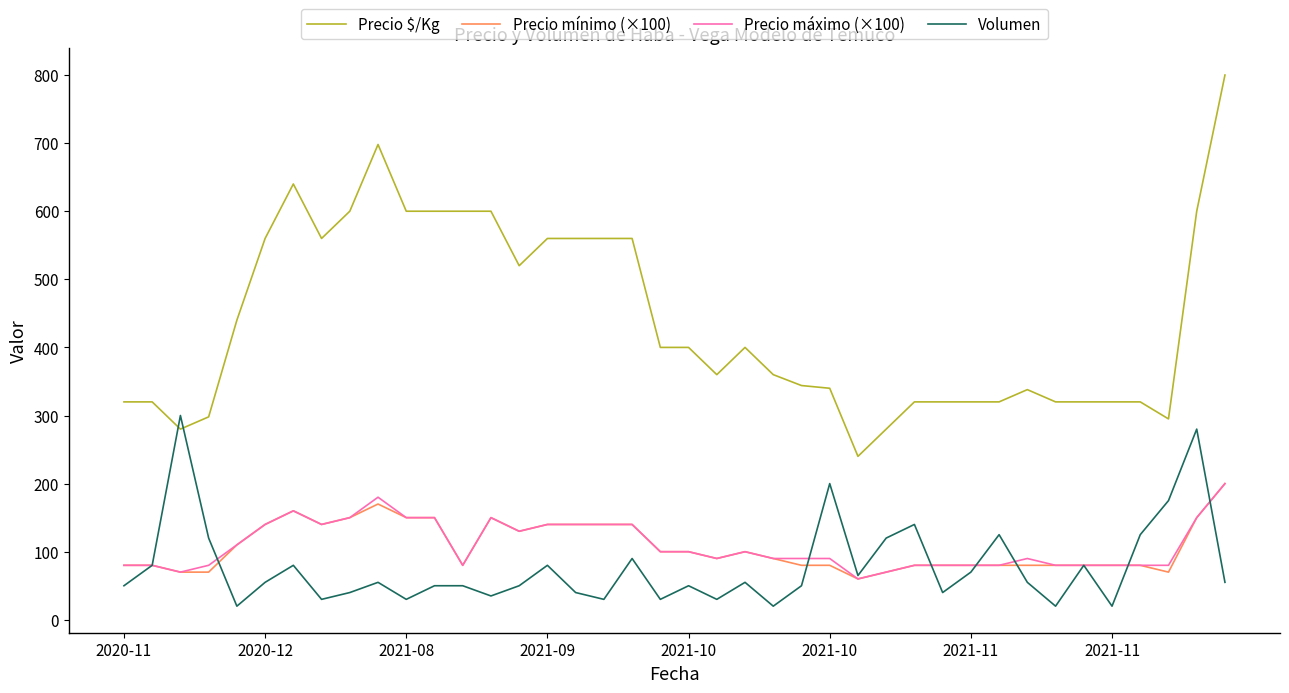

True or false: Precio máximo (×100) and Precio $/Kg cross at least once.

False